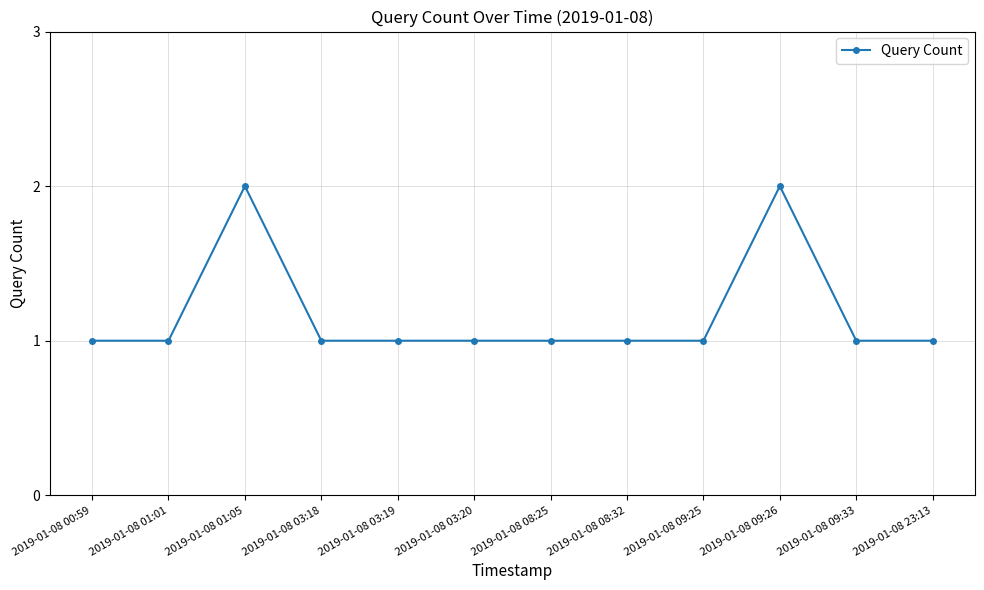

The value at 2019-01-08 01:05 is 1. True or false?

False